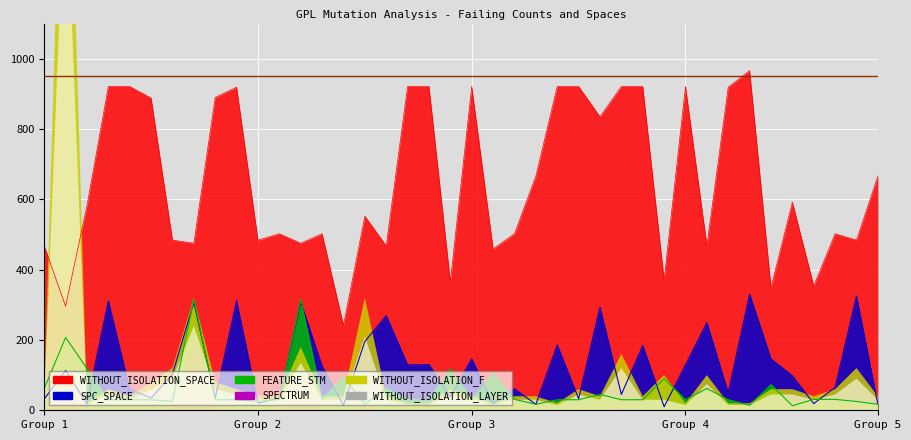

At how many categories does at least one series exceed 928?

1